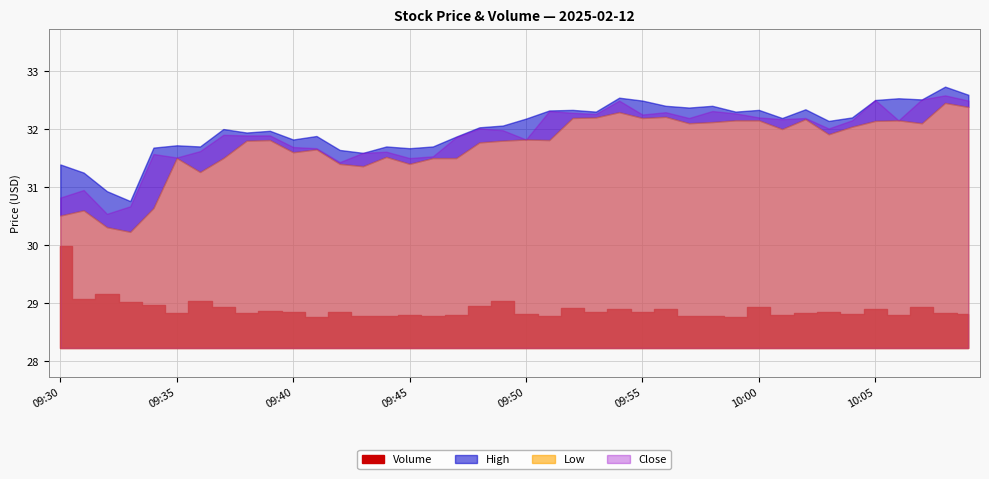

At which category is the sum across all series the highest?

09:30